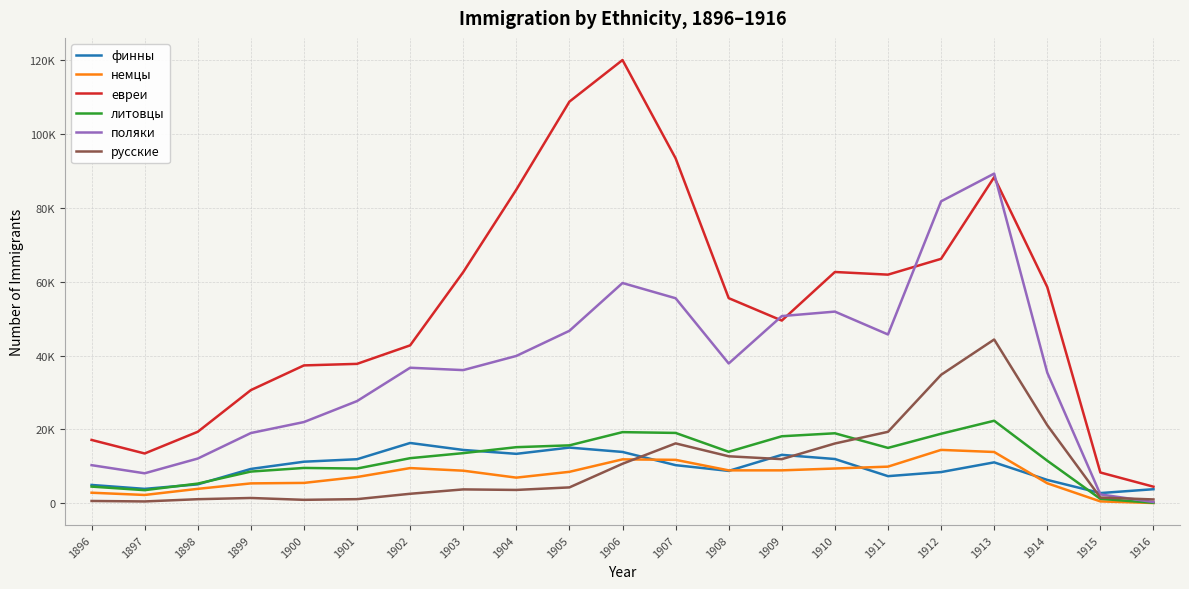

The евреи series shows 1963.8 at 1915. True or false?

False